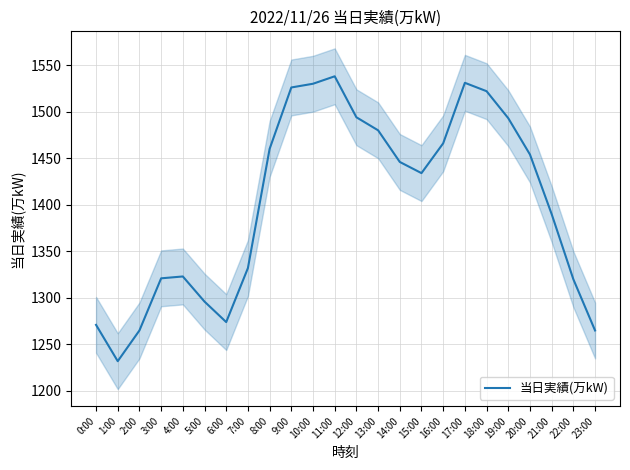

Where is the first local maximum?

4:00